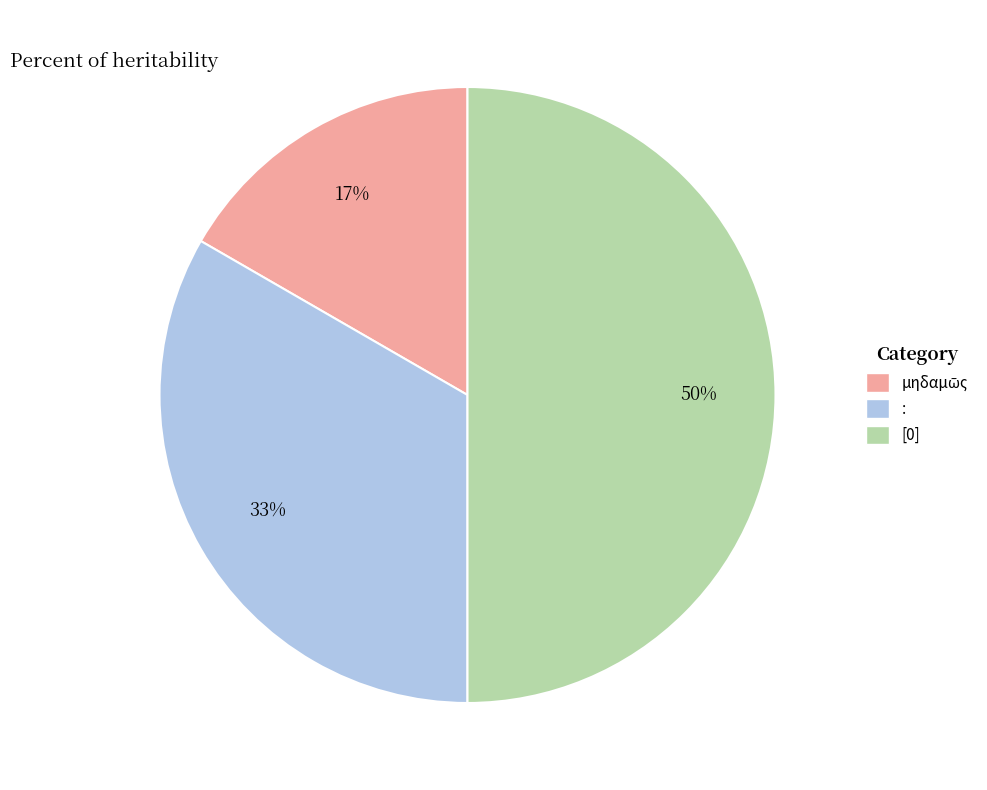

The [0] slice represents 57% of the pie. True or false?

False